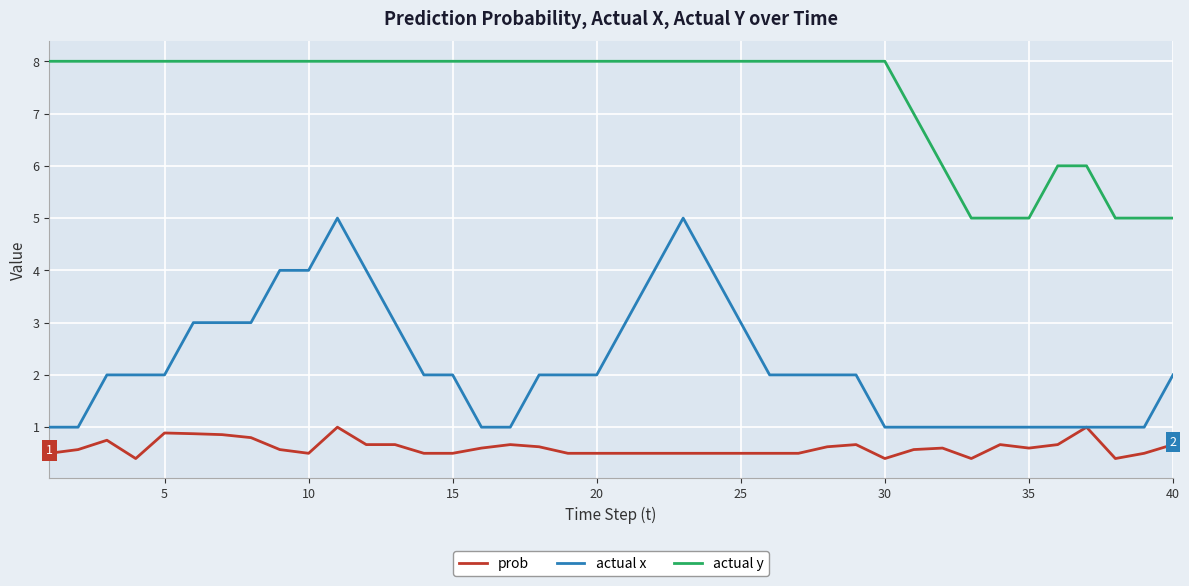

List the series in order of their peak value, highest first.

actual y, actual x, prob